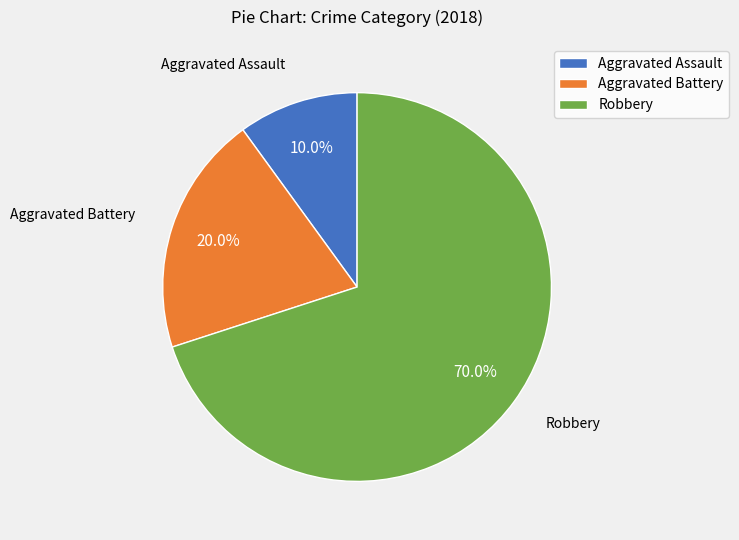

Rank the categories by value from highest to lowest.

Robbery, Aggravated Battery, Aggravated Assault